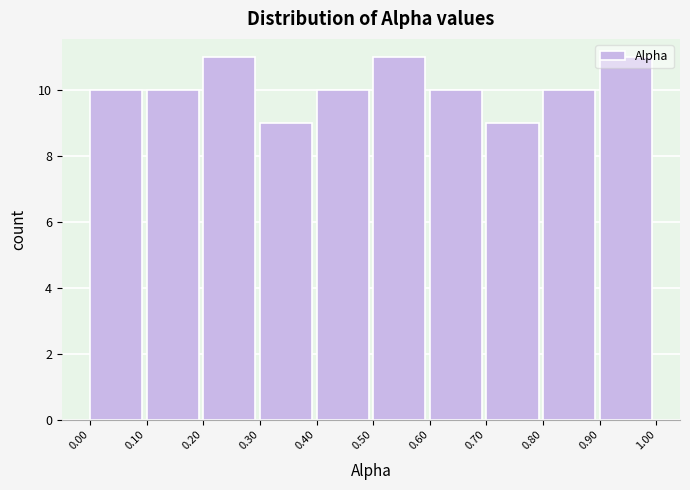

How tall is the bar that spans 0.10 to 0.20 on the x-axis? The values are not printed on the chart, so give them approximately, as read against the axis.

10